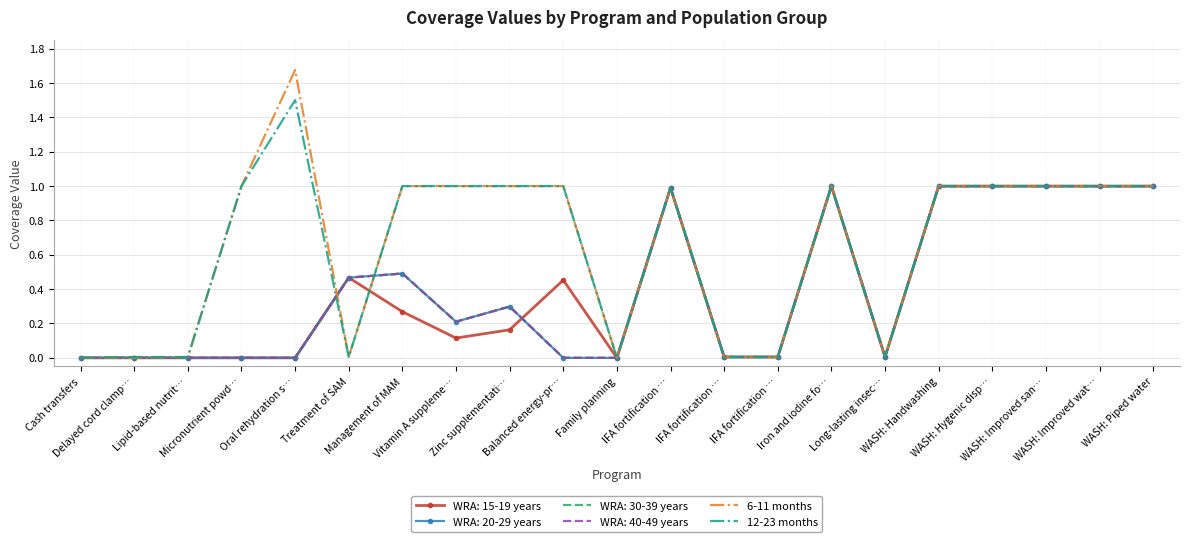

Is this an area chart (filled region under the line)?

No